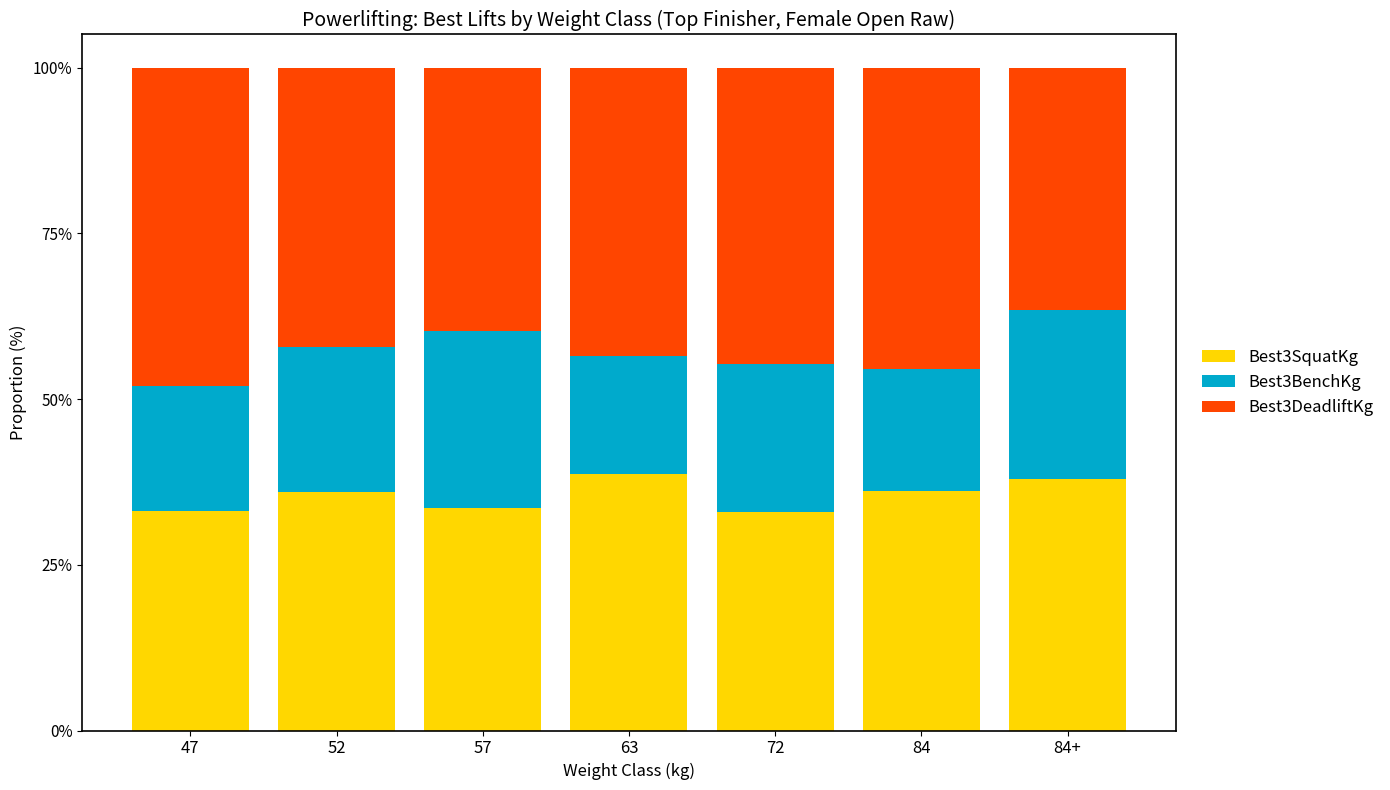

The value of Best3SquatKg at 72 is 12.3. True or false?

False